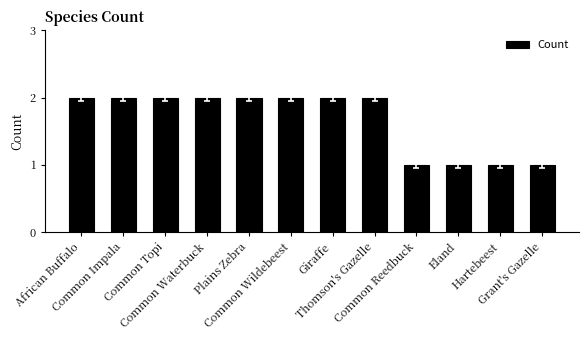

What is the value of the 11th bar from the left?

1